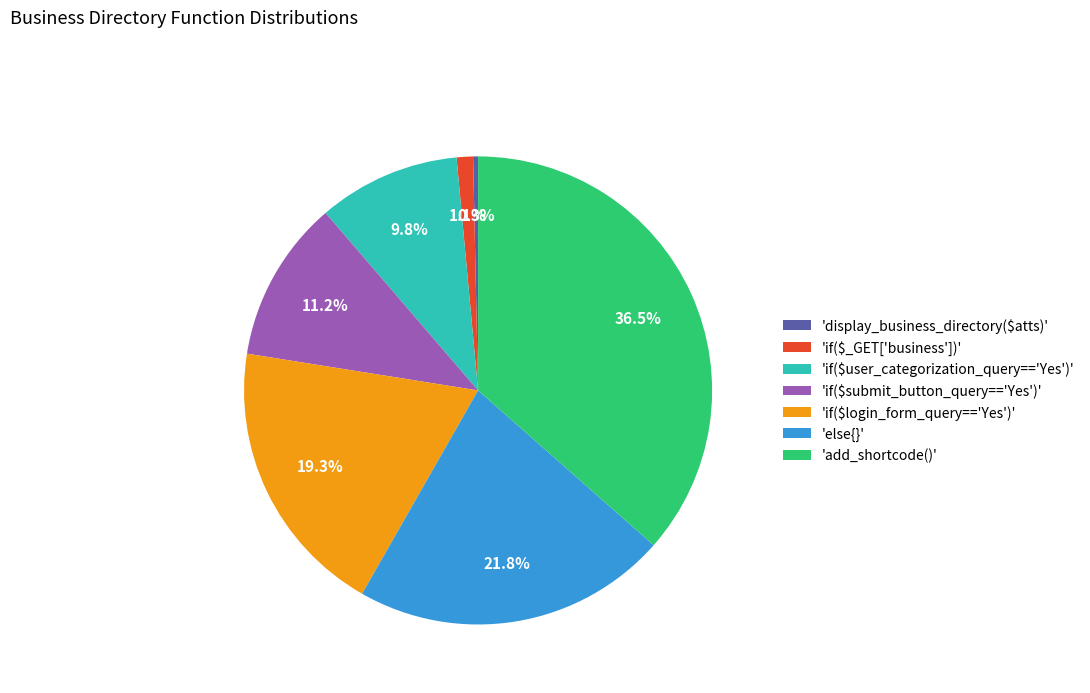

Does any single category account for the majority?

No